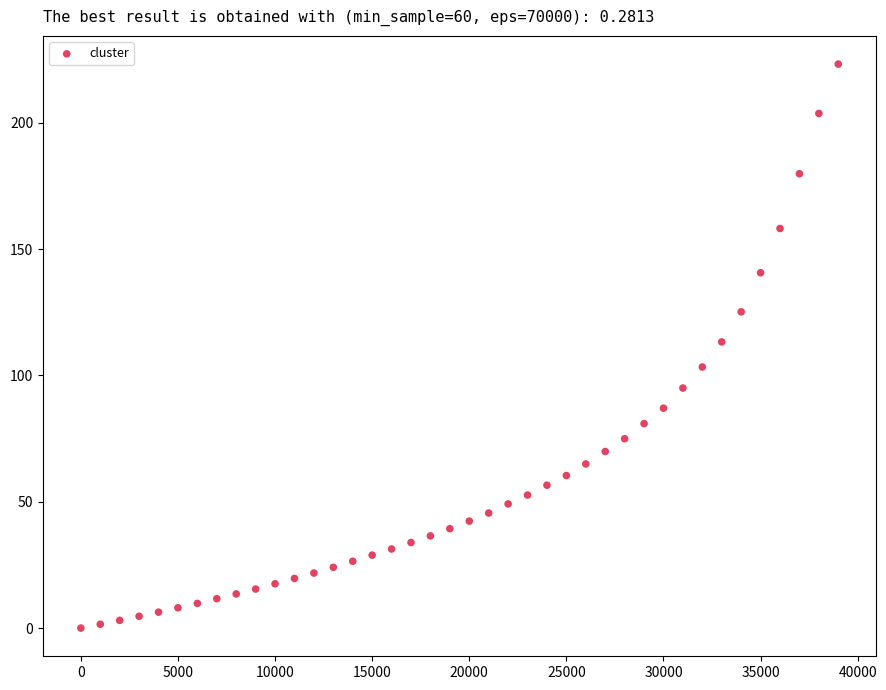

What is the range of X values (max minus min)?

39000.0